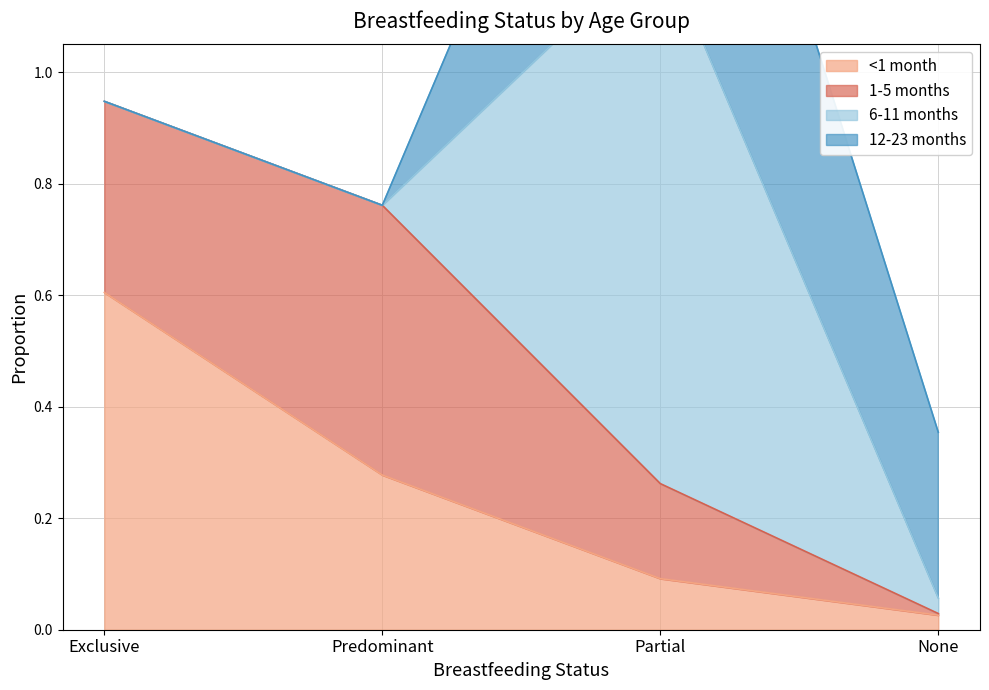

What is the value of the <1 month point at the 3rd from the left?

0.1